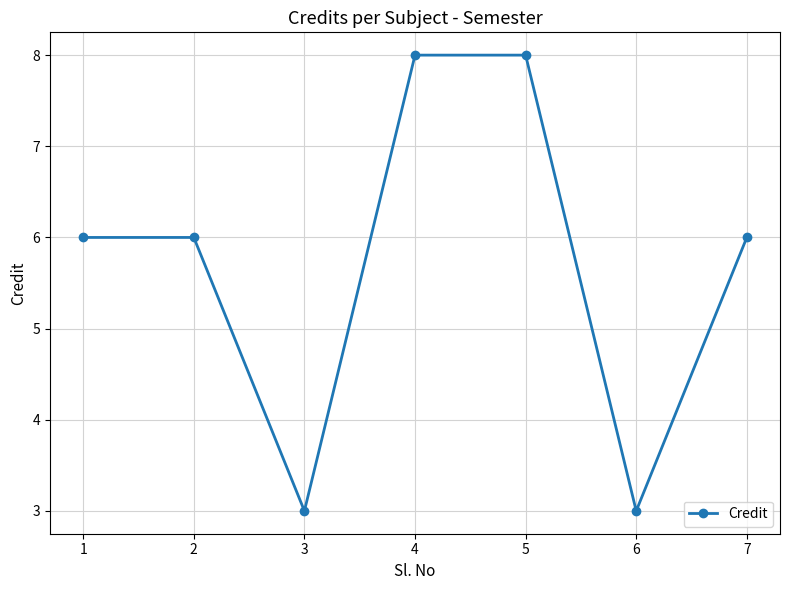

What is the sum of all values?

40